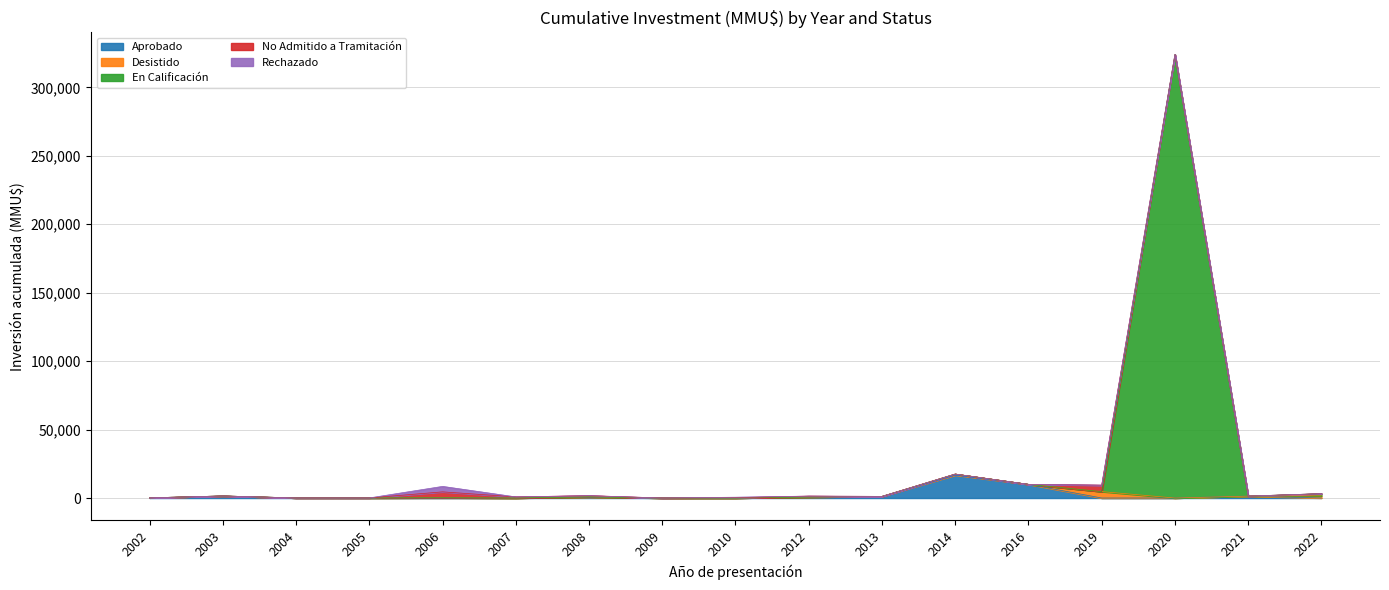

How many categories are shown in the chart?

17